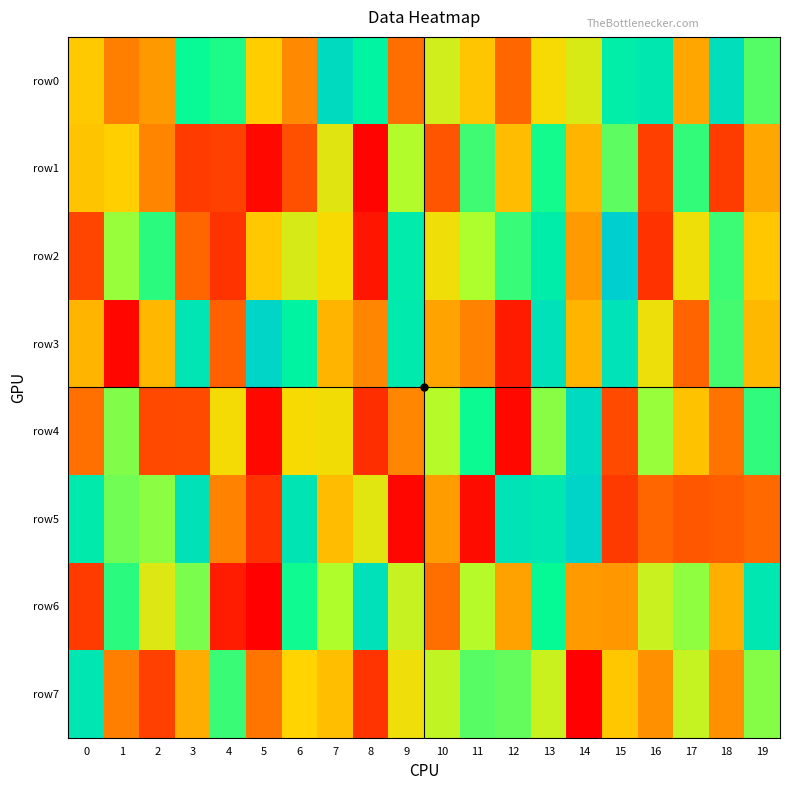

What is the maximum value shown in the chart?

993522